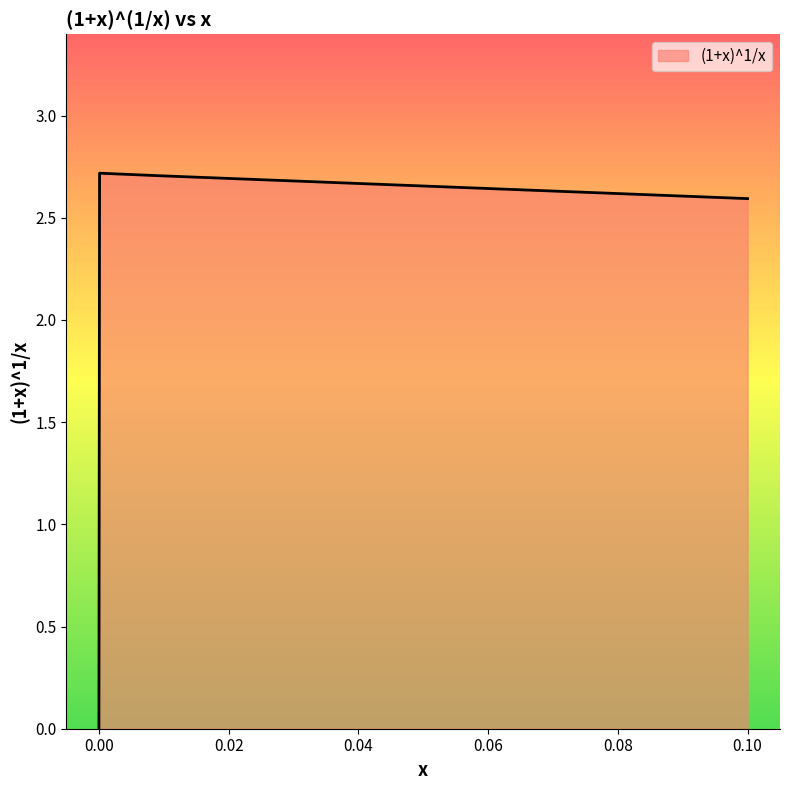

What is the maximum value shown in the chart?

2.7